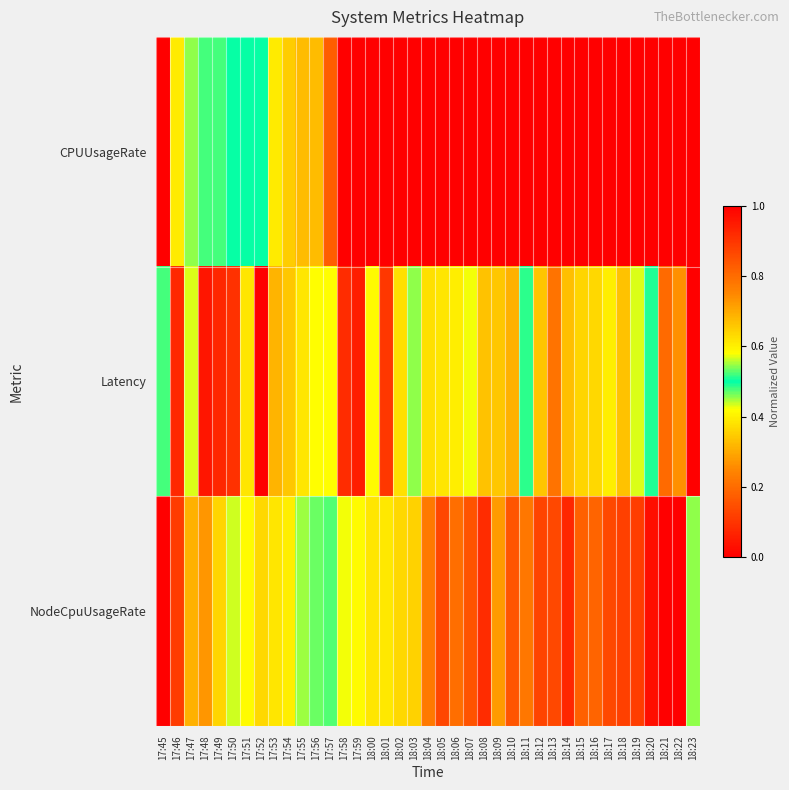

Which series changed the most between 18:08 and 18:20?

Latency